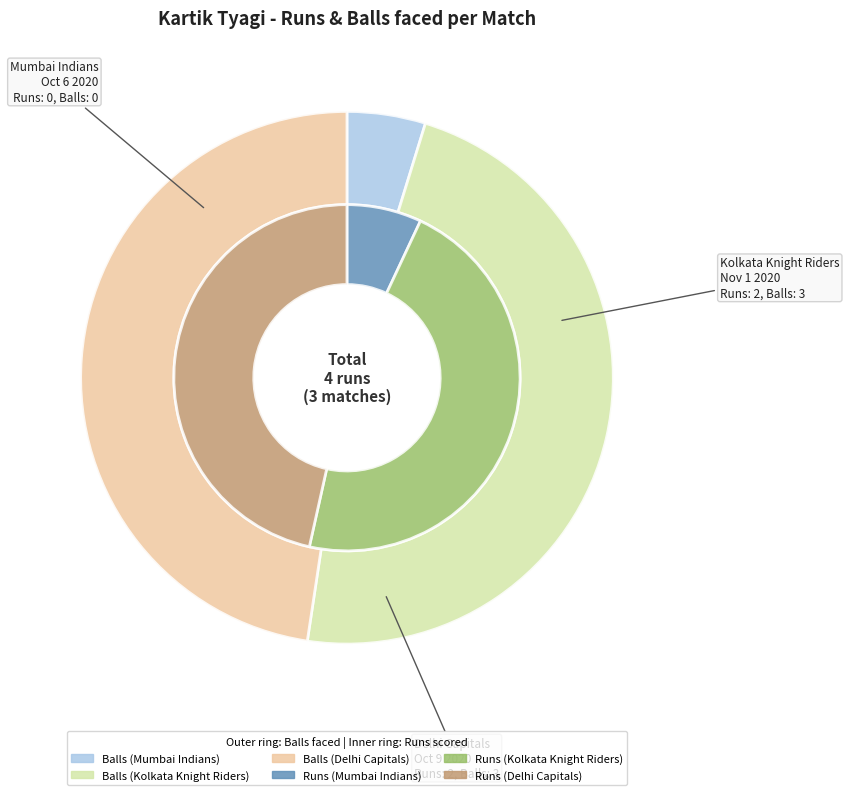

The Oct 9 2020 (3 balls) slice represents 50% of the pie. True or false?

True